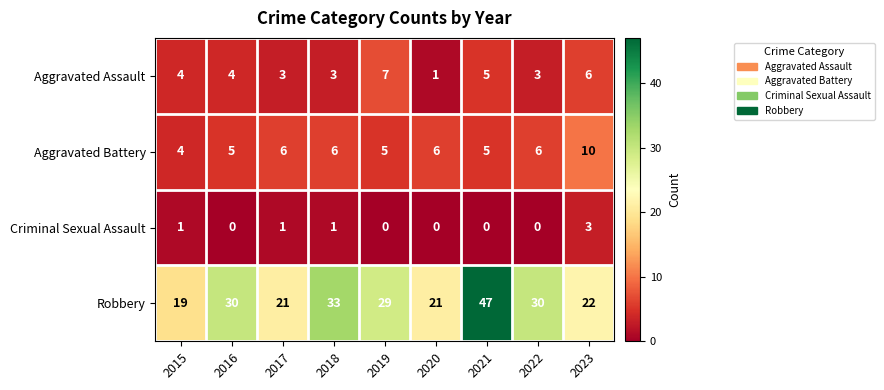

How many Aggravated Battery values are between 5 and 6?

7